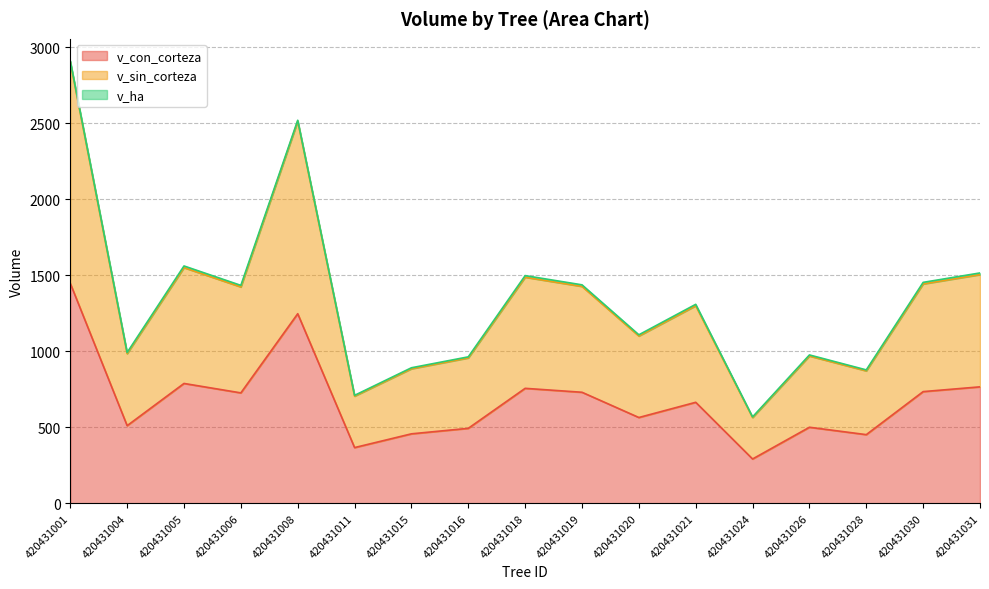

Is it true that v_sin_corteza equals 885.0 at 420431015?

True